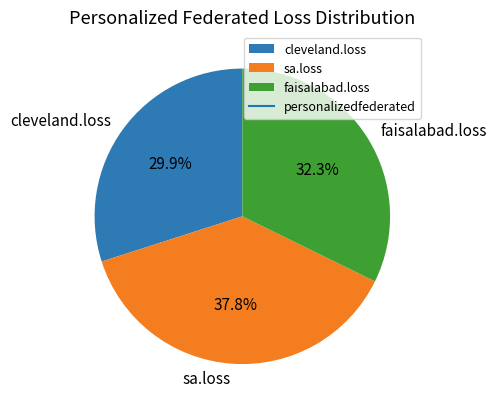

Count the number of slices in the pie.

3